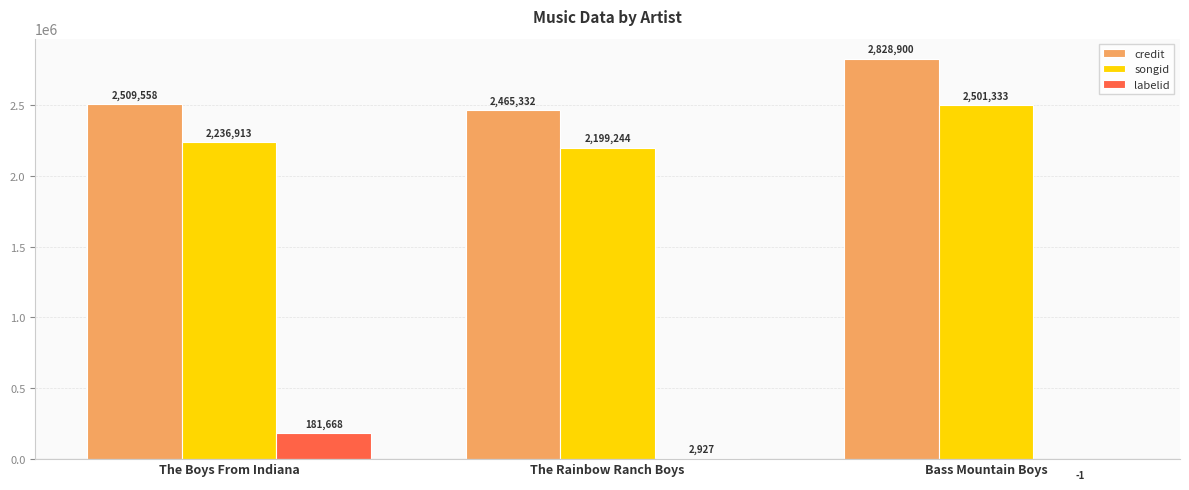

Does the chart contain stacked bars?

No